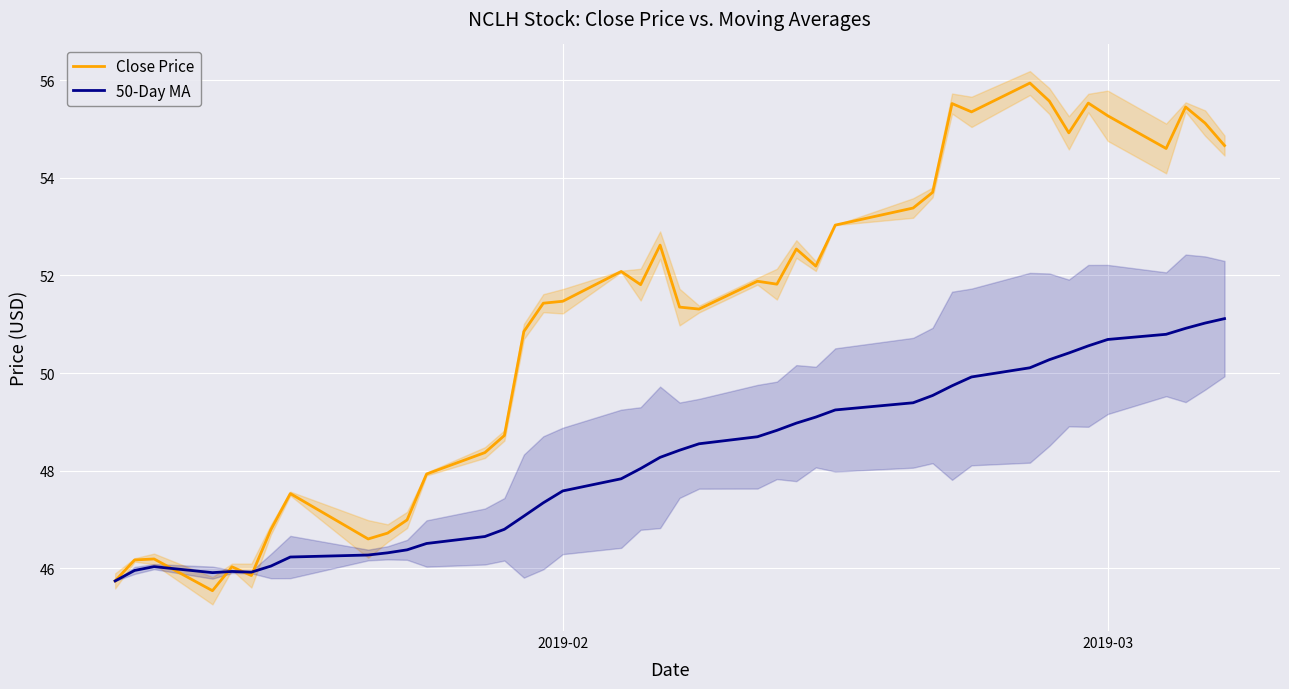

What is the maximum value for Close Price?

55.9